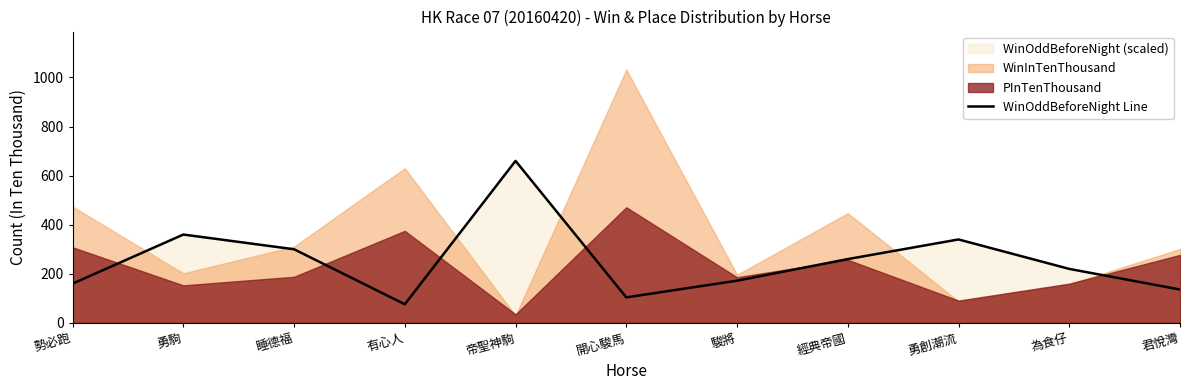

At which category does the chart reach its minimum across all series?

有心人